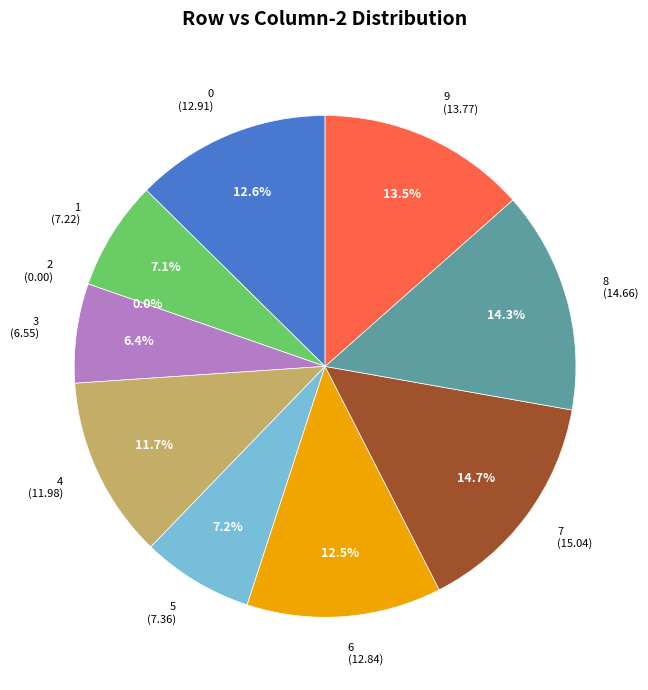

Which slice is the smallest?

2